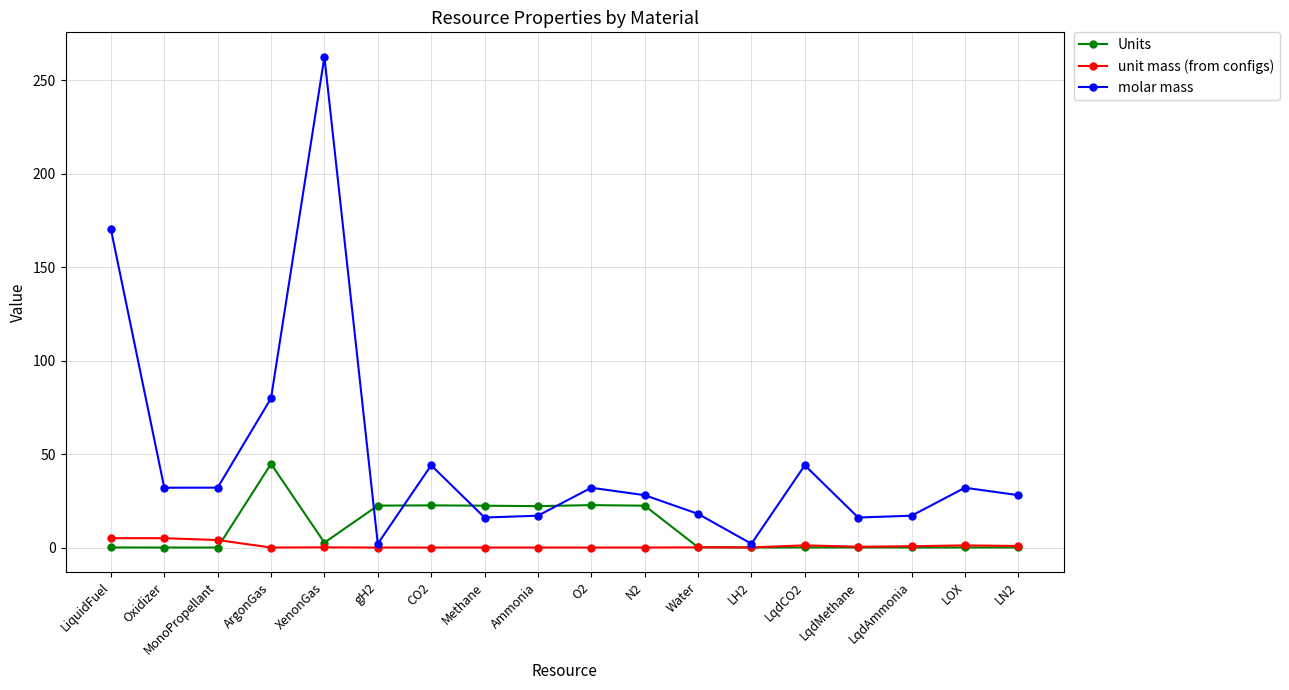

What is the average value of the Units series?

10.1